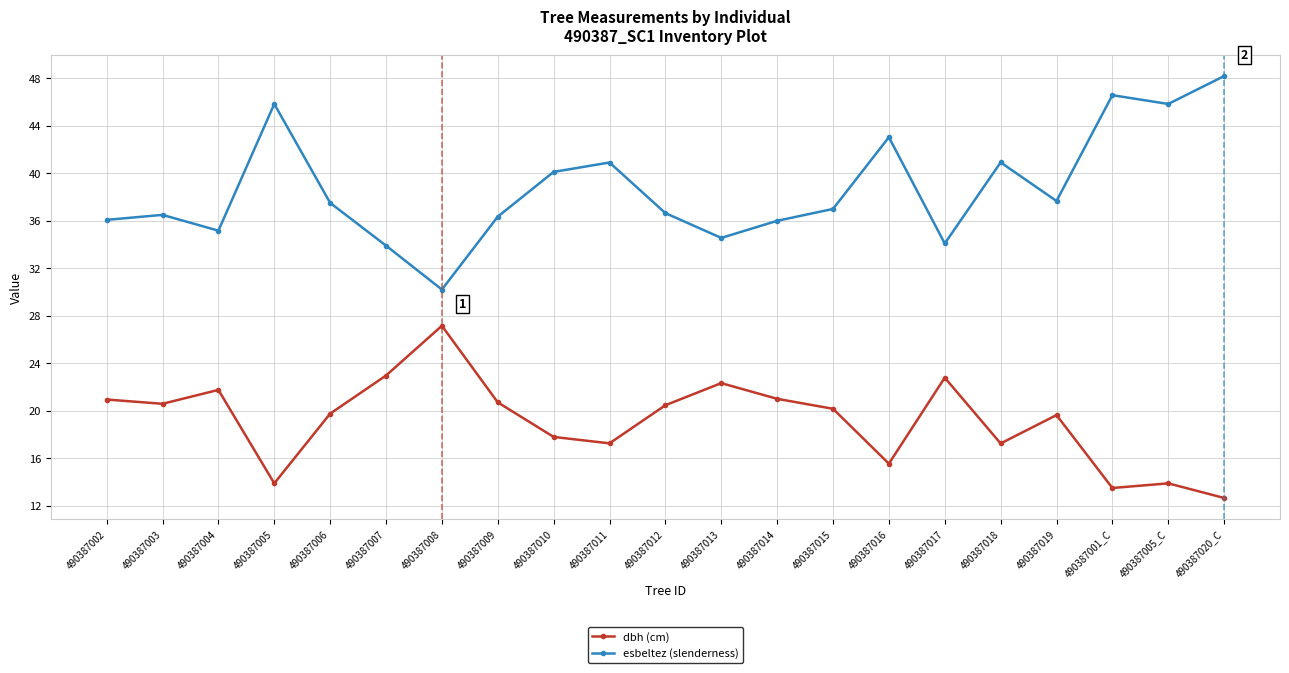

What is the sum of the esbeltez (slenderness) values at 490387005 and 490387013?

80.4